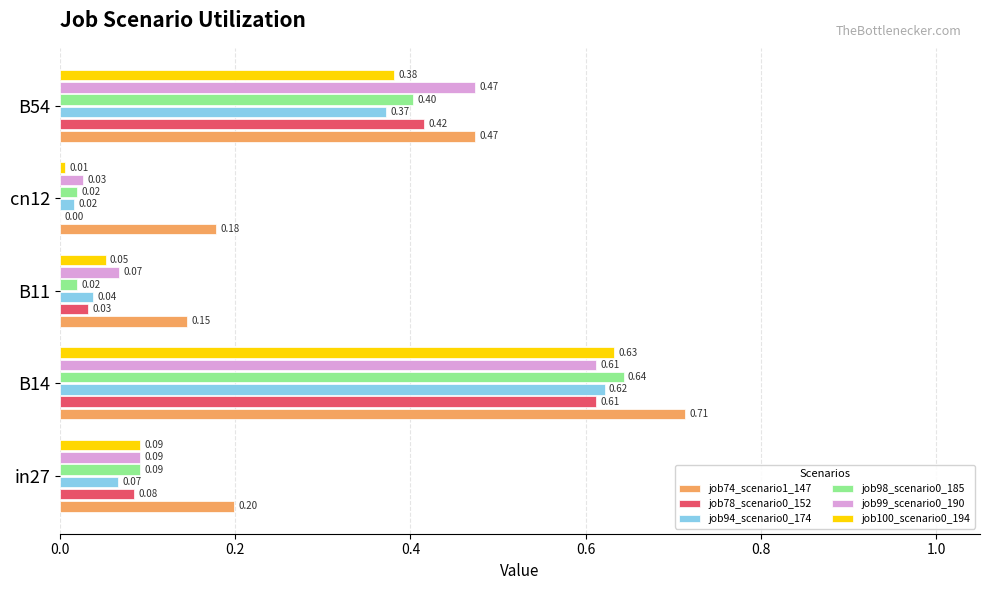

Which series has the largest total across all categories?

job74_scenario1_147